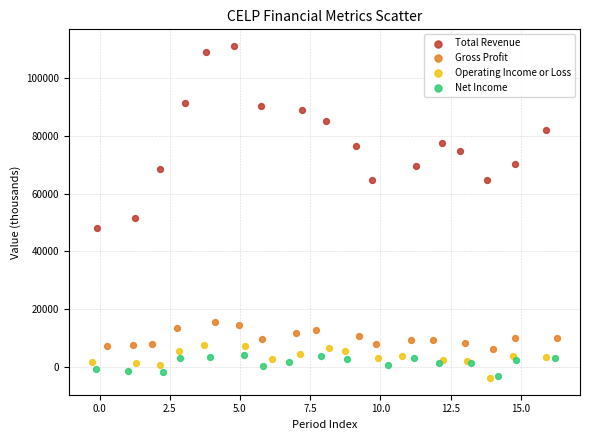

Which series contains the highest Y value?

Total Revenue